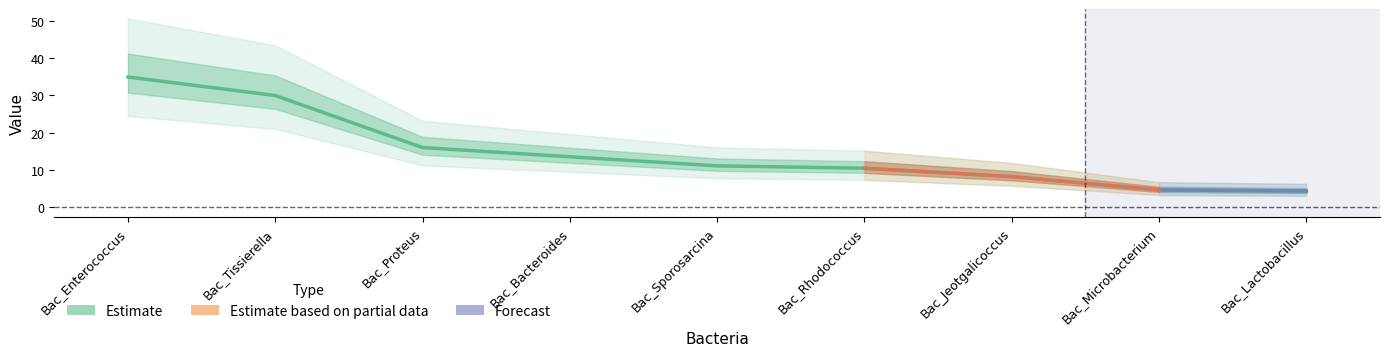

Does the chart have visible grid lines?

No